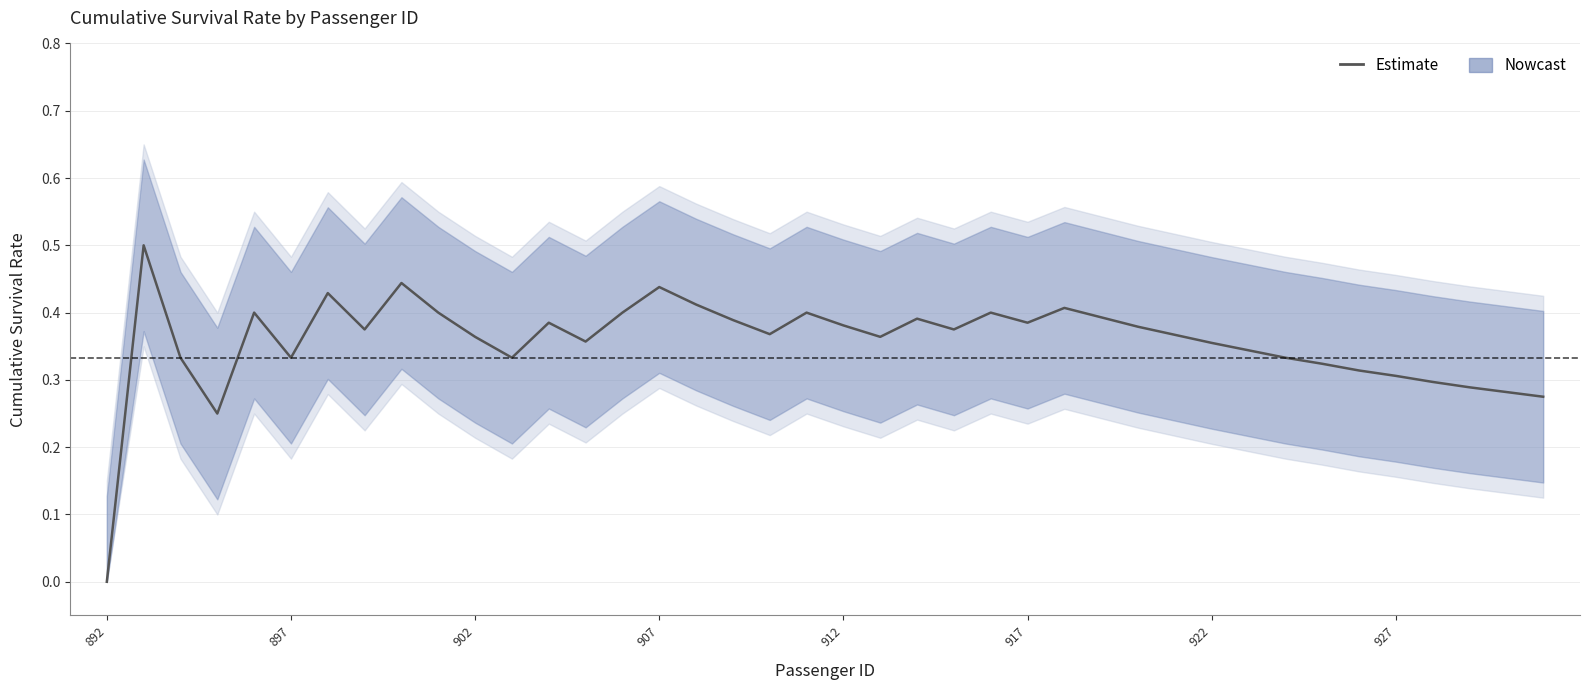

Is it true that the value at 907 is 0.1?

False